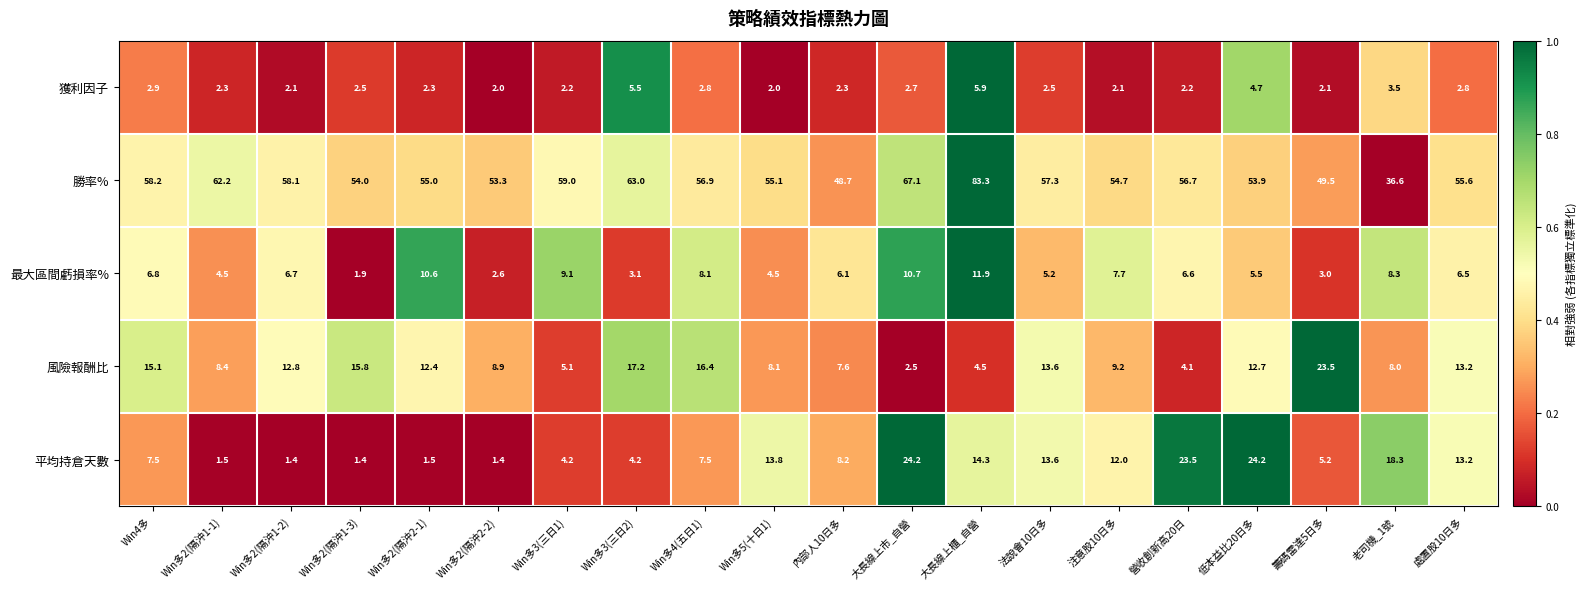

At which label is 最大區間虧損率% closest to 6?

內部人10日多